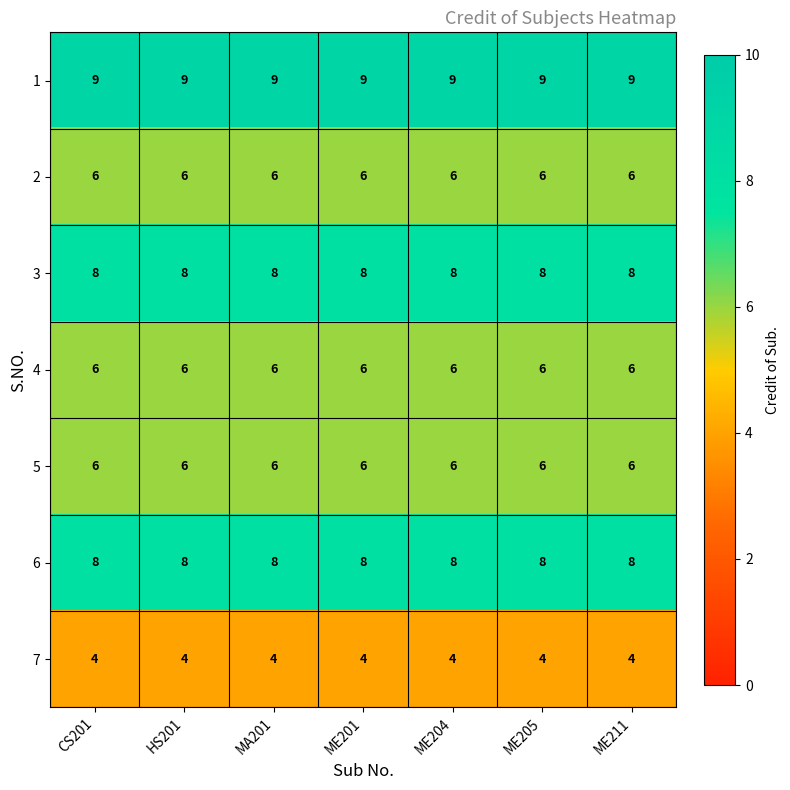

What is the spread (max minus min) of values at ME205?

5